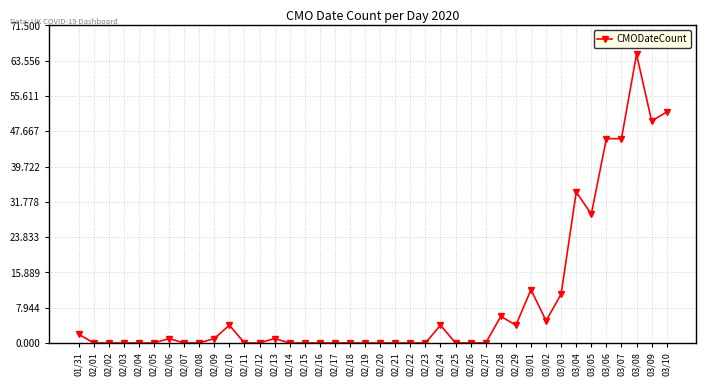

What is the label of the 27th point from the left?

02/26